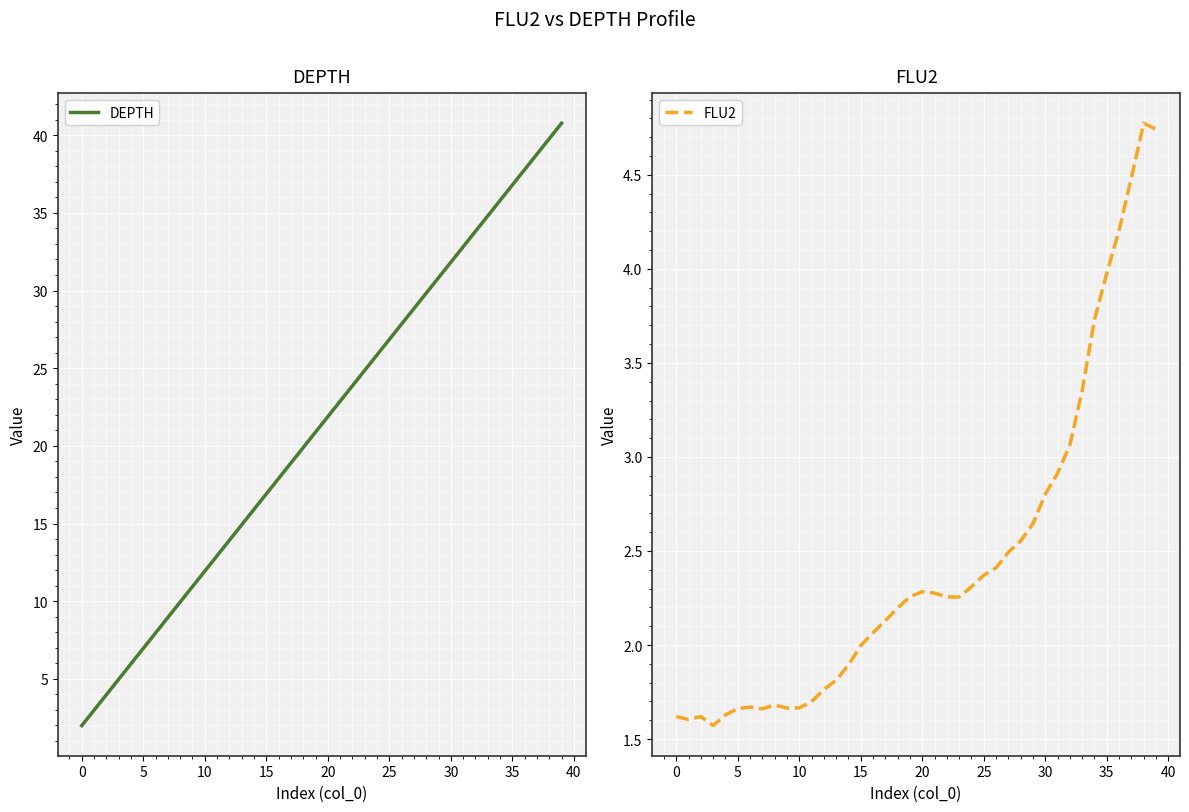

Reading left to right, list all the values displayed in this chart.

DEPTH: 2.0	3.0	4.0	5.0	6.0	7.0	8.0	9.0	9.9	10.9	11.9	12.9	13.9	14.9	15.9	16.9	17.9	18.9	19.9	20.9	21.9	22.9	23.9	24.9	25.9	26.8	27.8	28.8	29.8	30.8	31.8	32.8	33.8	34.8	35.8	36.8	37.8	38.8	39.8	40.8
FLU2: 1.6	1.6	1.6	1.6	1.6	1.7	1.7	1.7	1.7	1.7	1.7	1.7	1.8	1.8	1.9	2.0	2.1	2.1	2.2	2.3	2.3	2.3	2.3	2.3	2.3	2.4	2.4	2.5	2.6	2.6	2.8	2.9	3.1	3.4	3.7	4.0	4.2	4.5	4.8	4.7